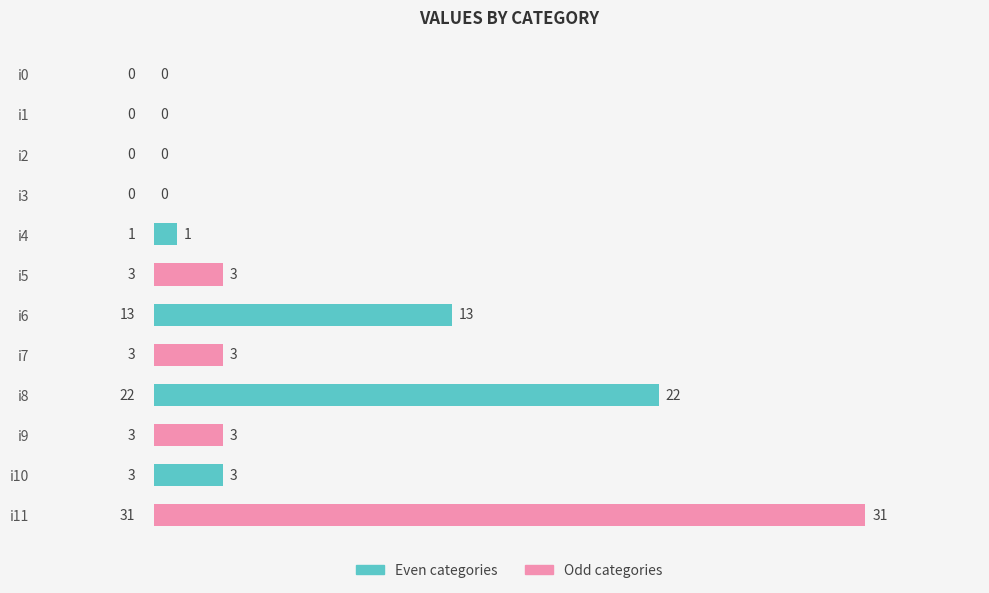

What value does the data have at i5?

3